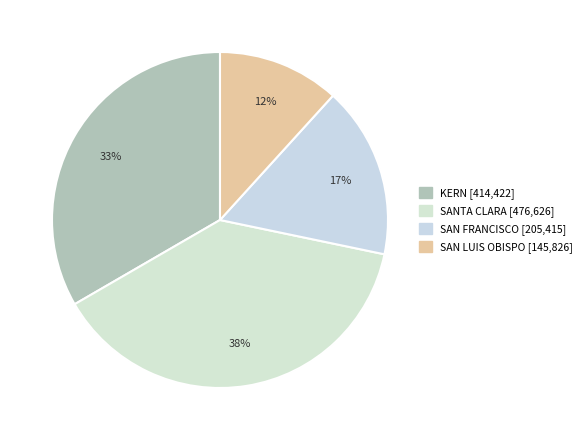

What percentage is the KERN slice, to the nearest percent?

33%